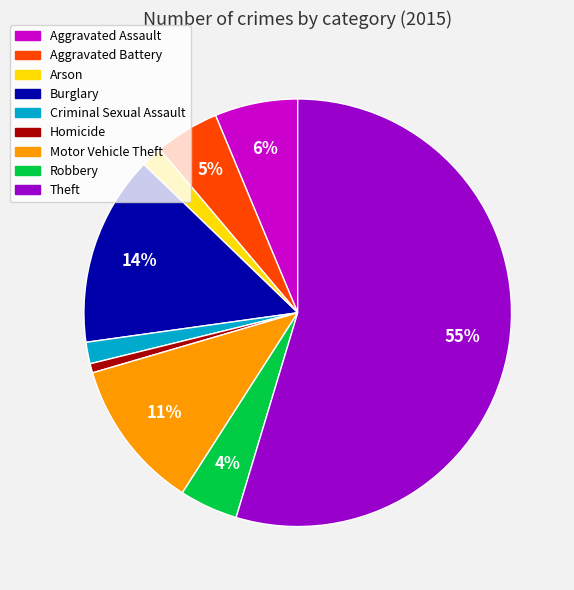

To the nearest percent, what is the difference between the Criminal Sexual Assault and Homicide slice percentages?

1%